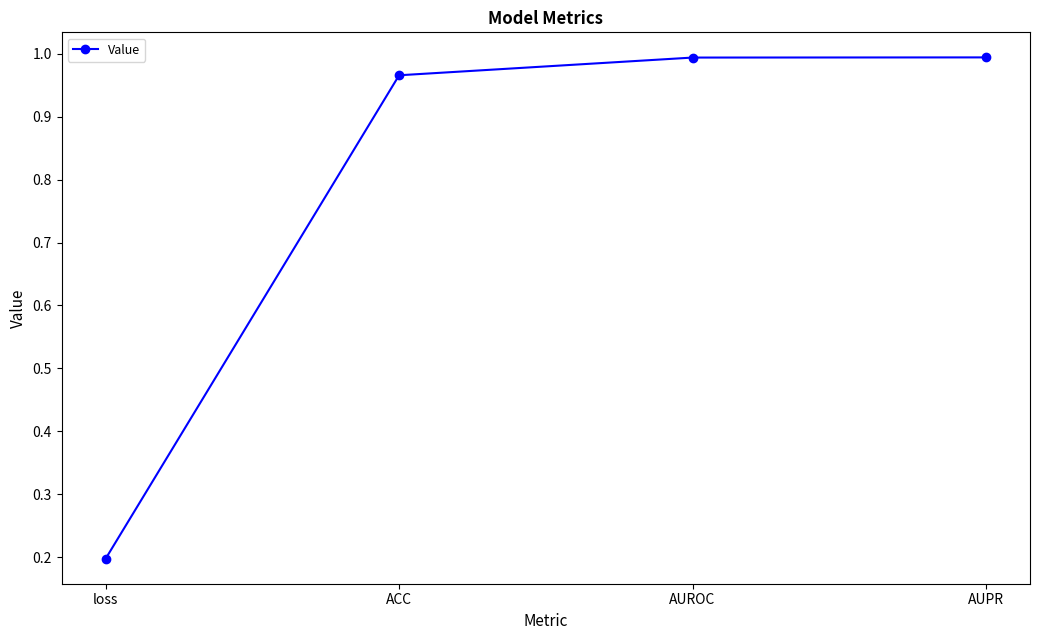

True or false: there are more than 1 points higher than both neighbors.

False